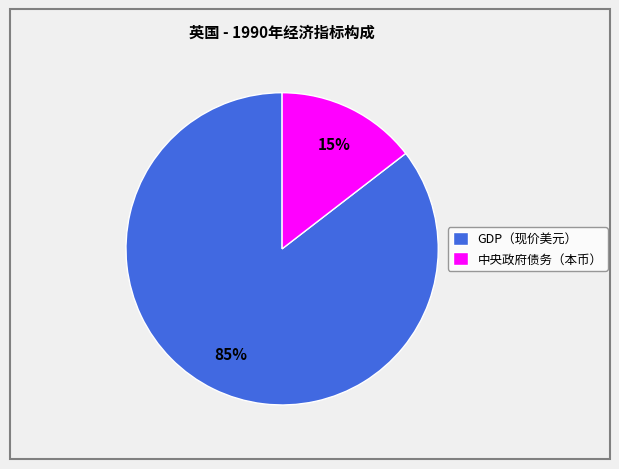

What is the largest slice in the pie chart?

GDP（现价美元）